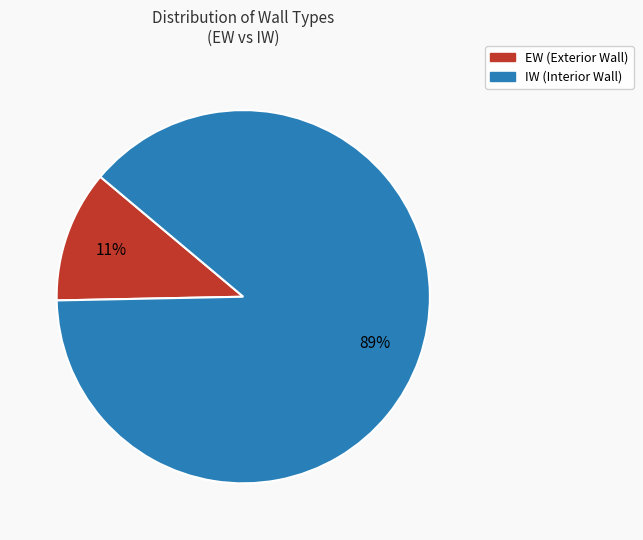

Do EW and IW together represent more than half of the pie?

Yes